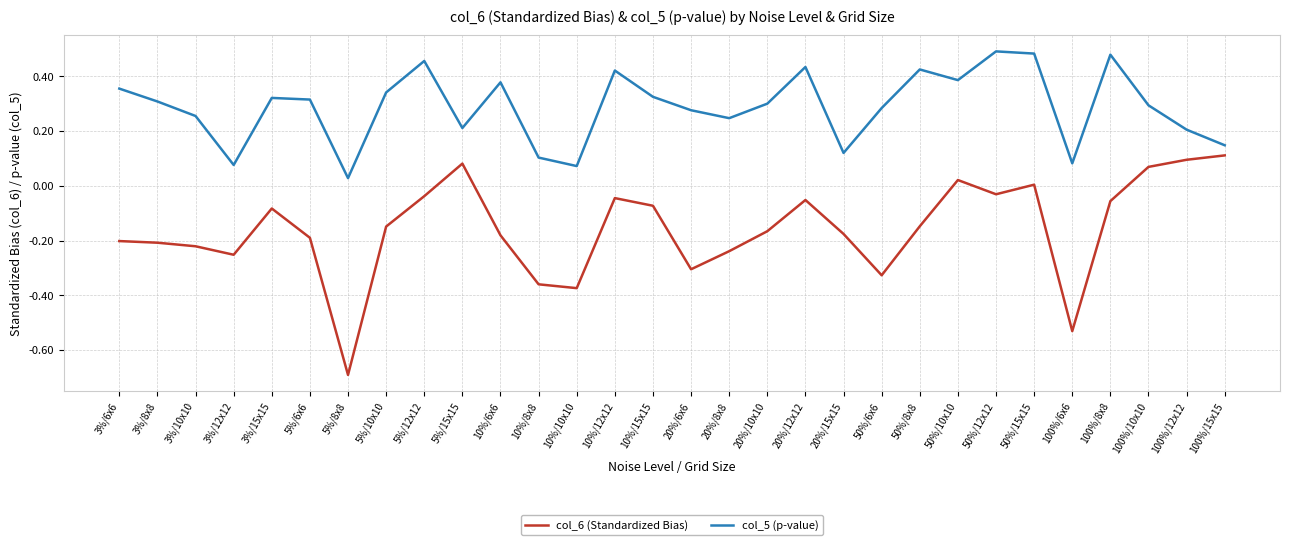

Is this an area chart (filled region under the line)?

No